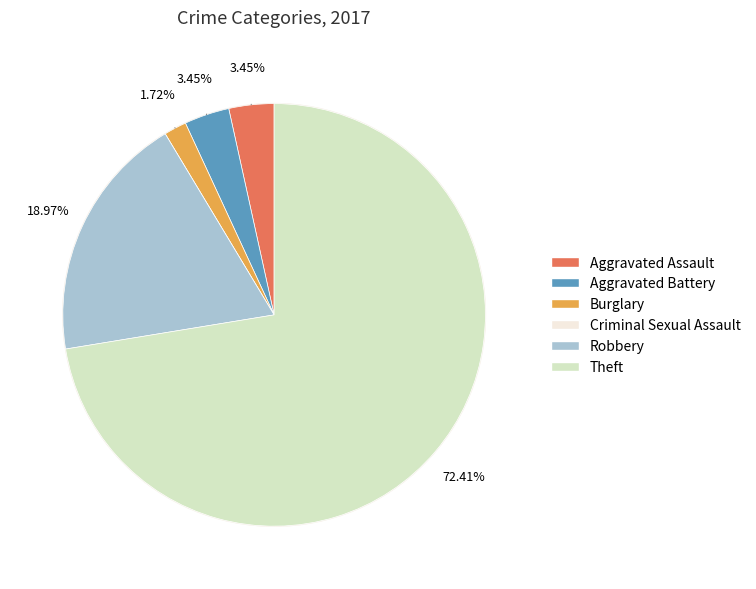

To the nearest percent, what is the difference between the largest and smallest slice percentages?

72%